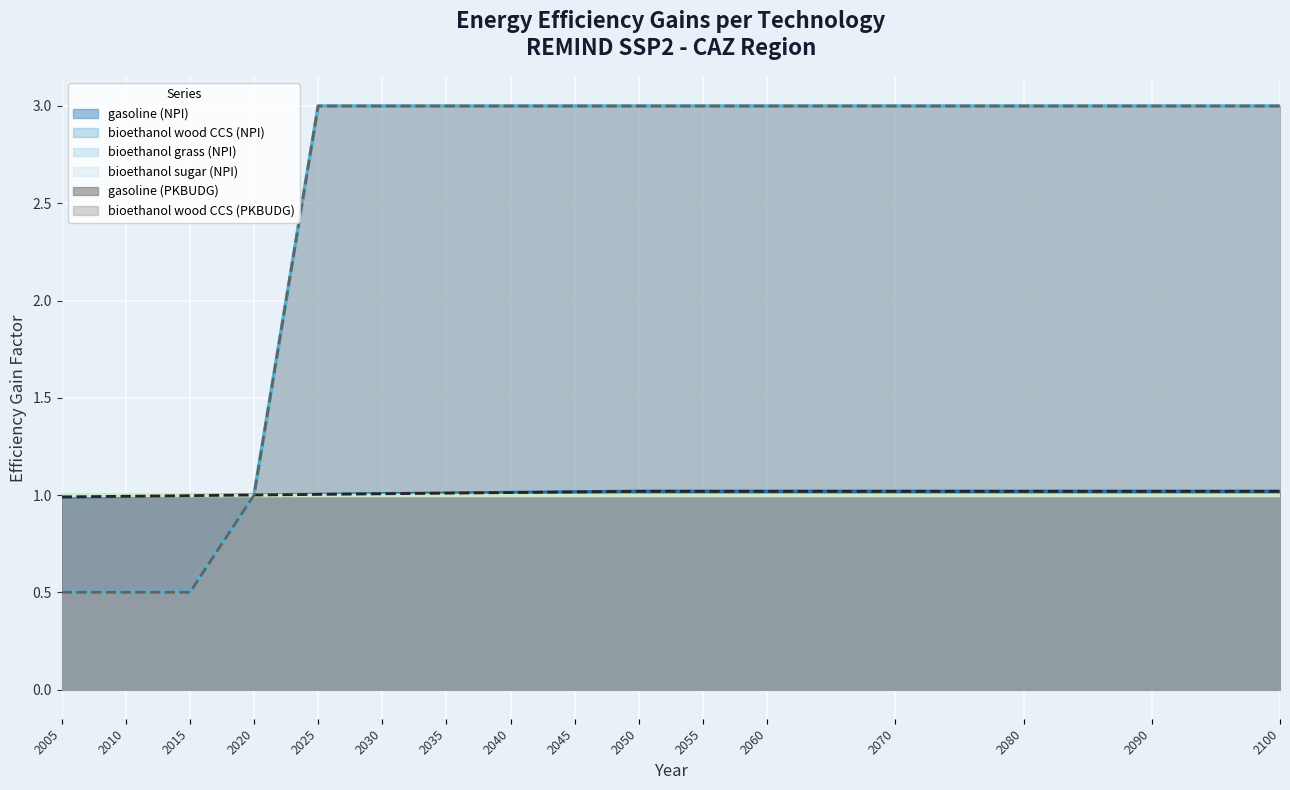

Count the number of categories in the chart.

16